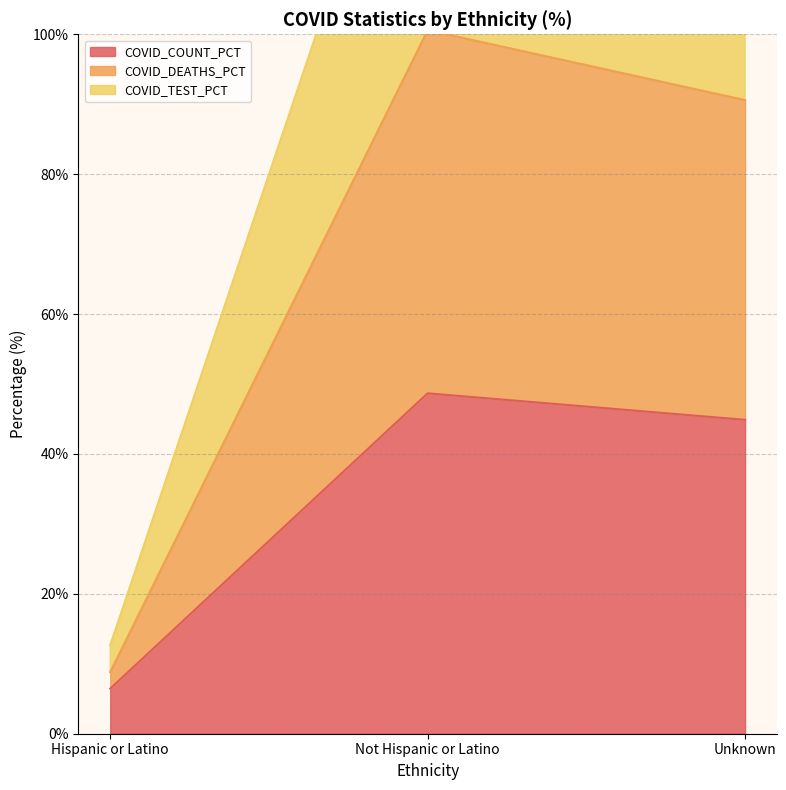

What is the maximum value shown in the chart?

147.2